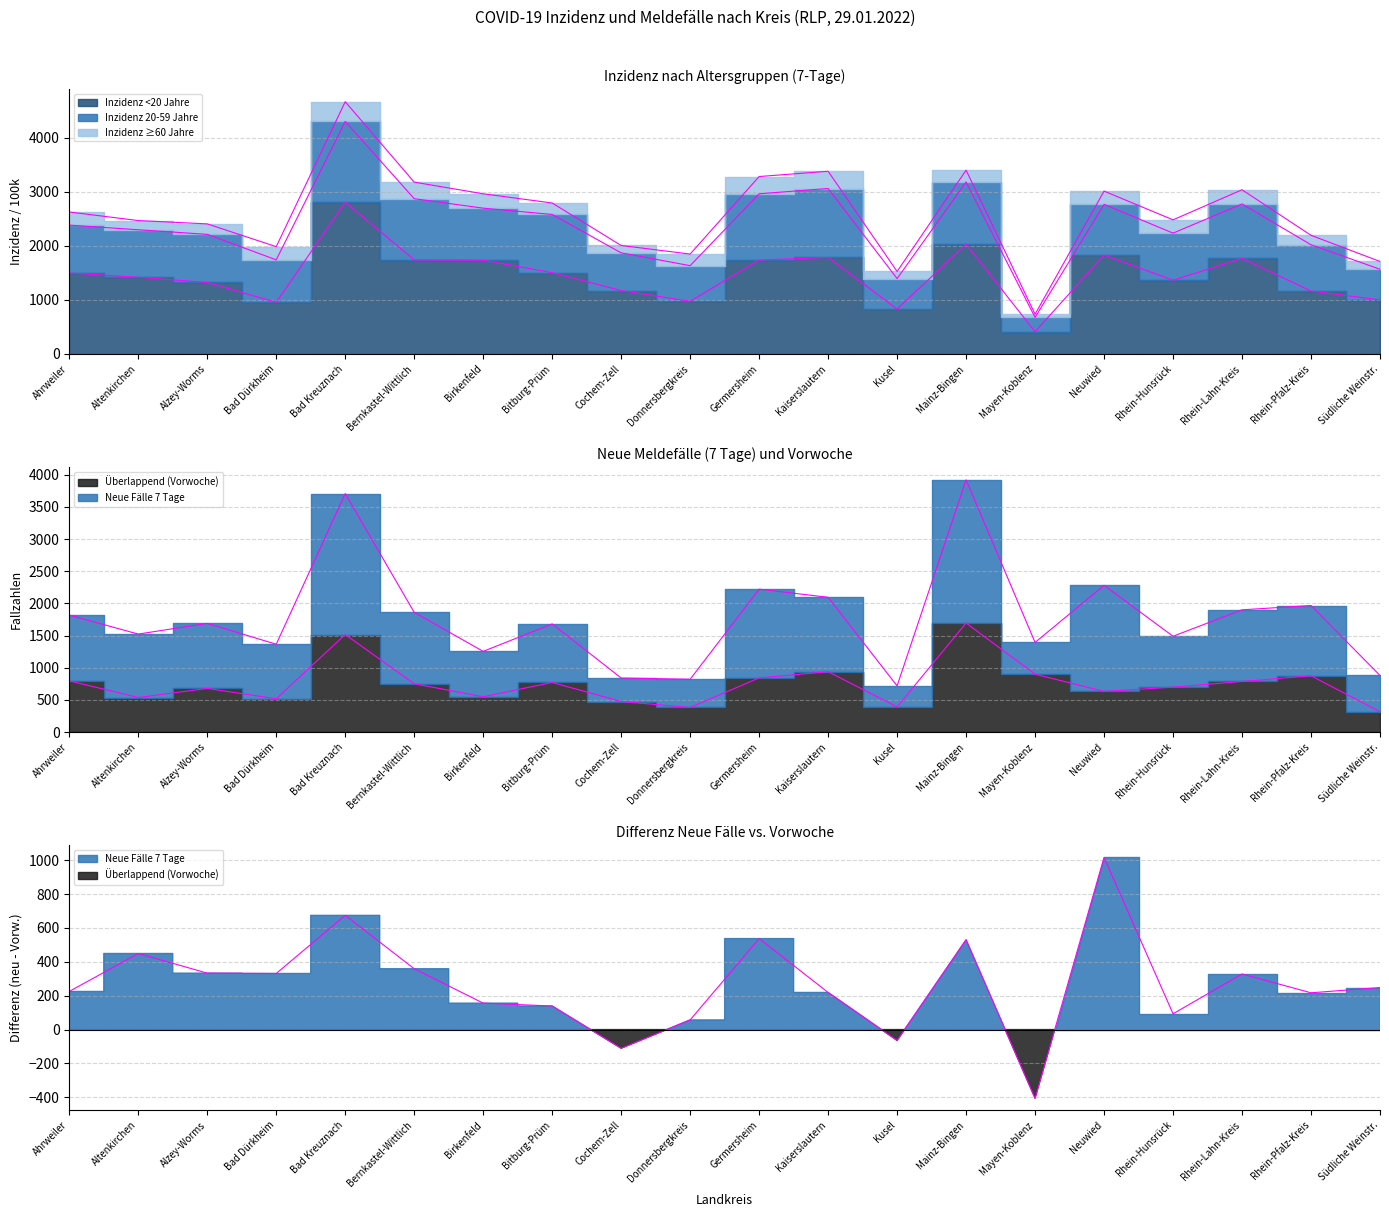

Which label corresponds to the smallest value in the chart?

Mayen-Koblenz